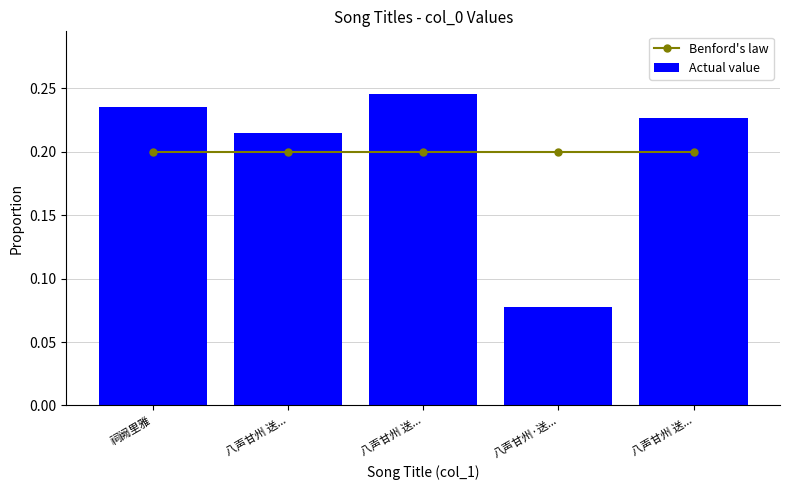

Does the chart contain stacked bars?

No